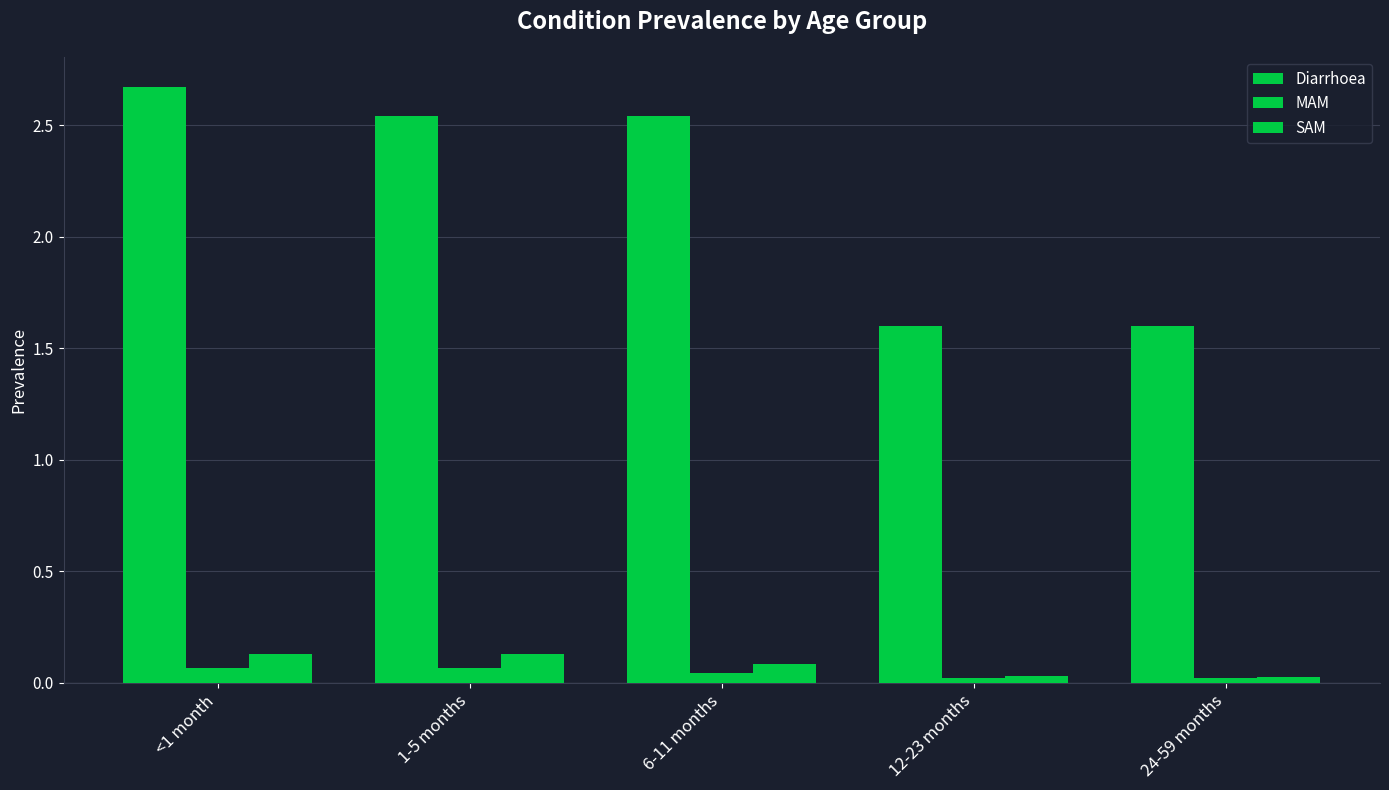

Rank the series by their maximum value, from highest to lowest.

Diarrhoea, SAM, MAM